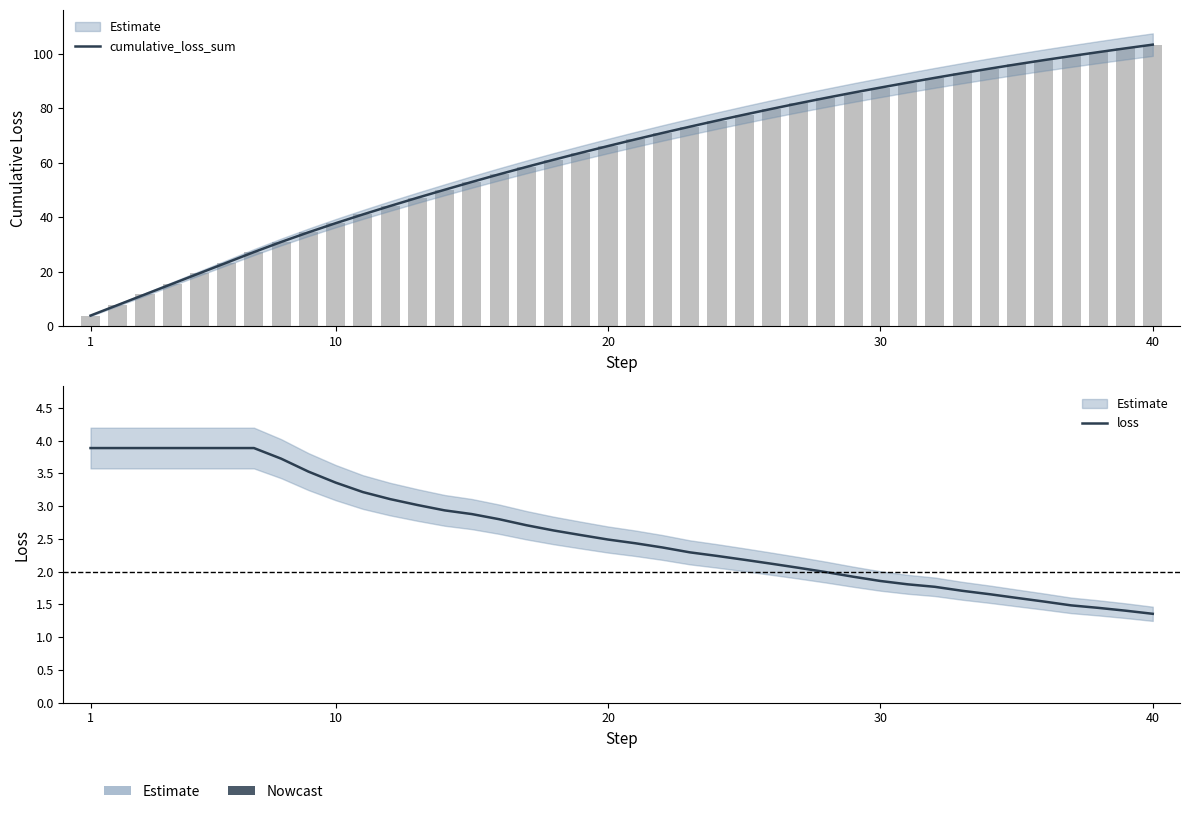

Rank the series by their average value, from lowest to highest.

loss, cumulative_loss_sum